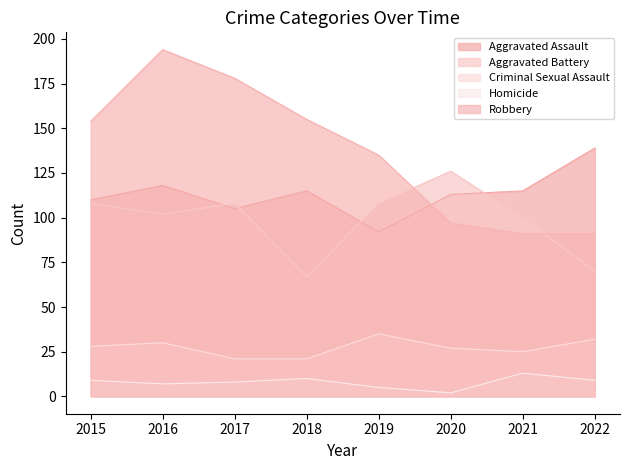

What is the sum of the Criminal Sexual Assault values at 2017 and 2015?

49